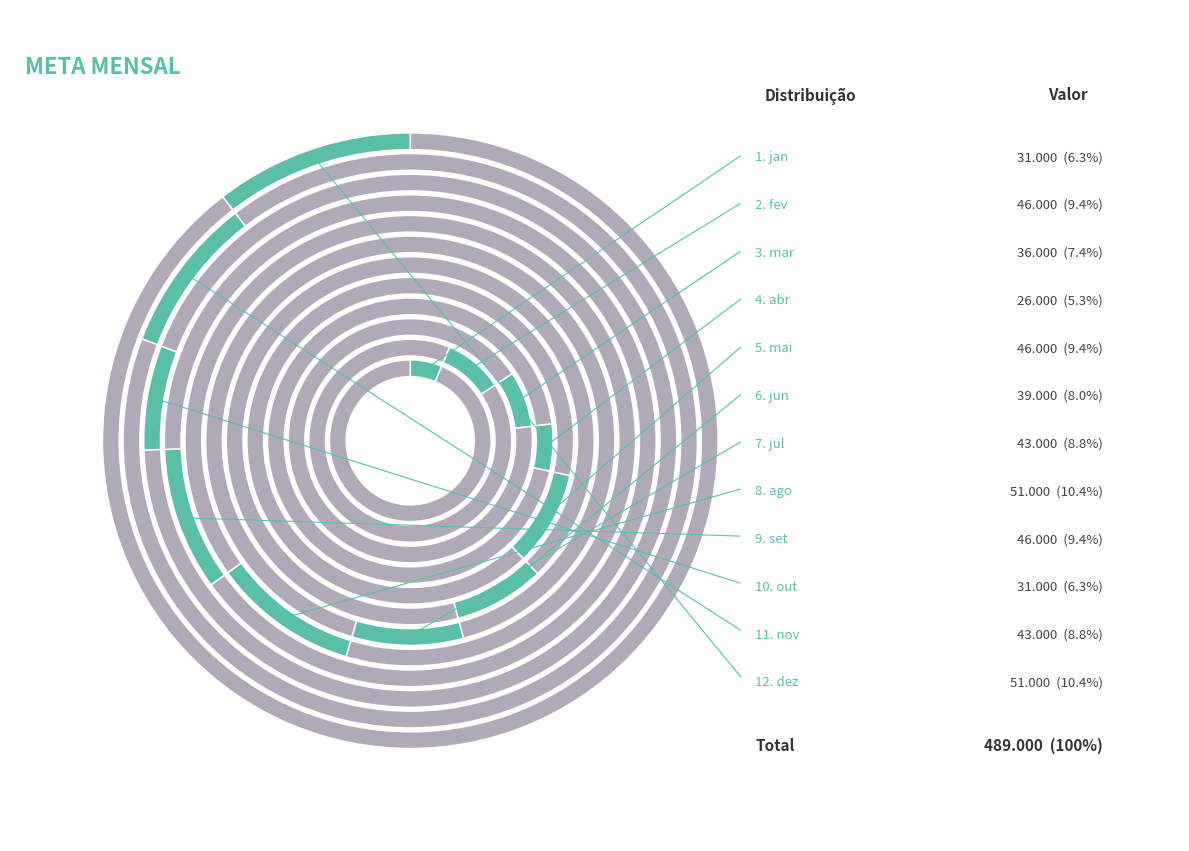

Which slice is the largest?

ago